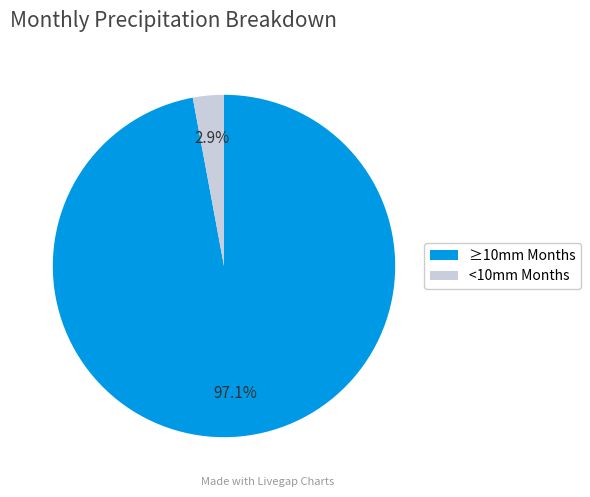

What percentage do ≥10mm Months and <10mm Months together represent?

100.0%